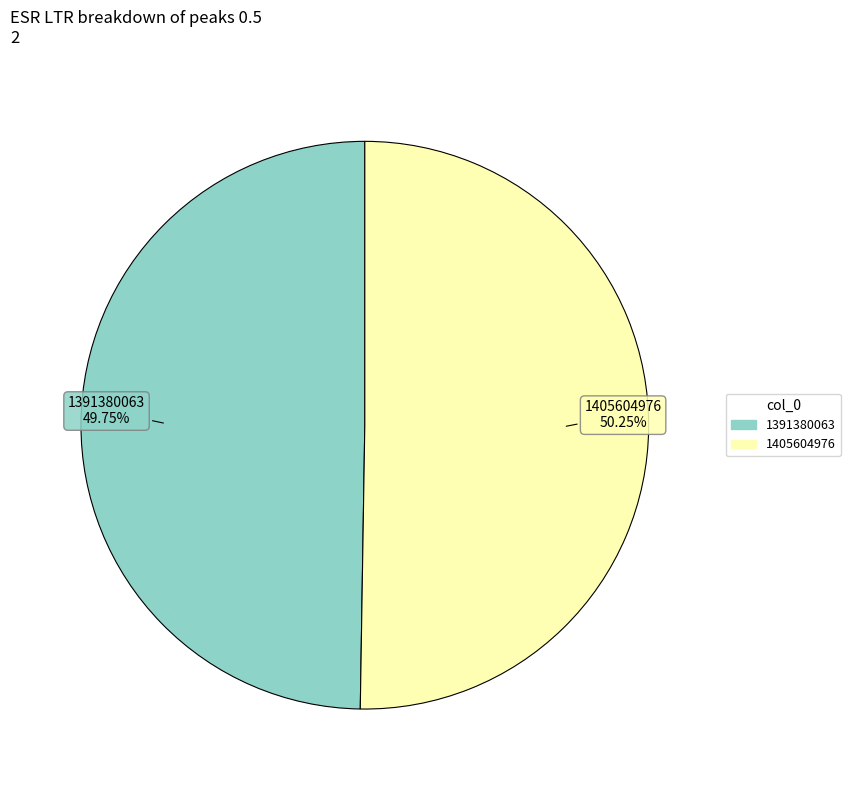

To the nearest percent, what portion does 1391380063 represent?

50%